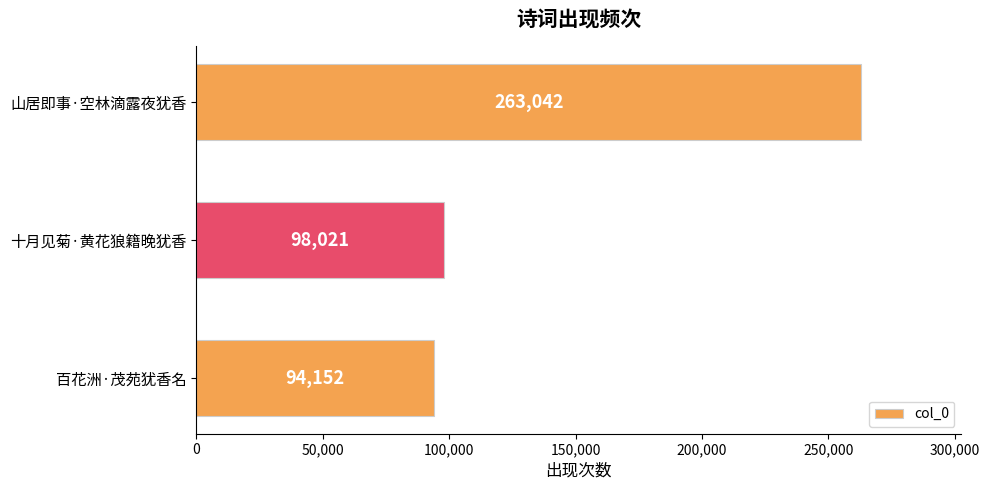

What is the value of the 1st bar from the top?

263042